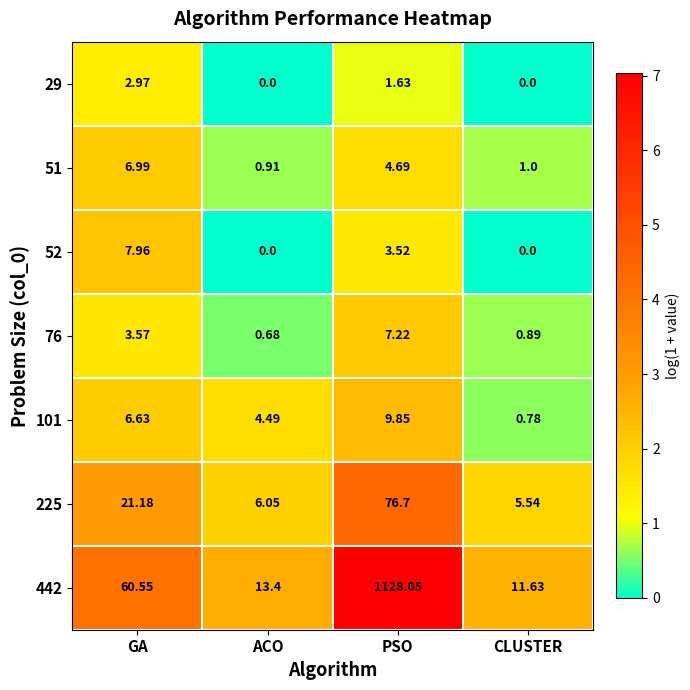

Which category has the highest value across all series?

PSO